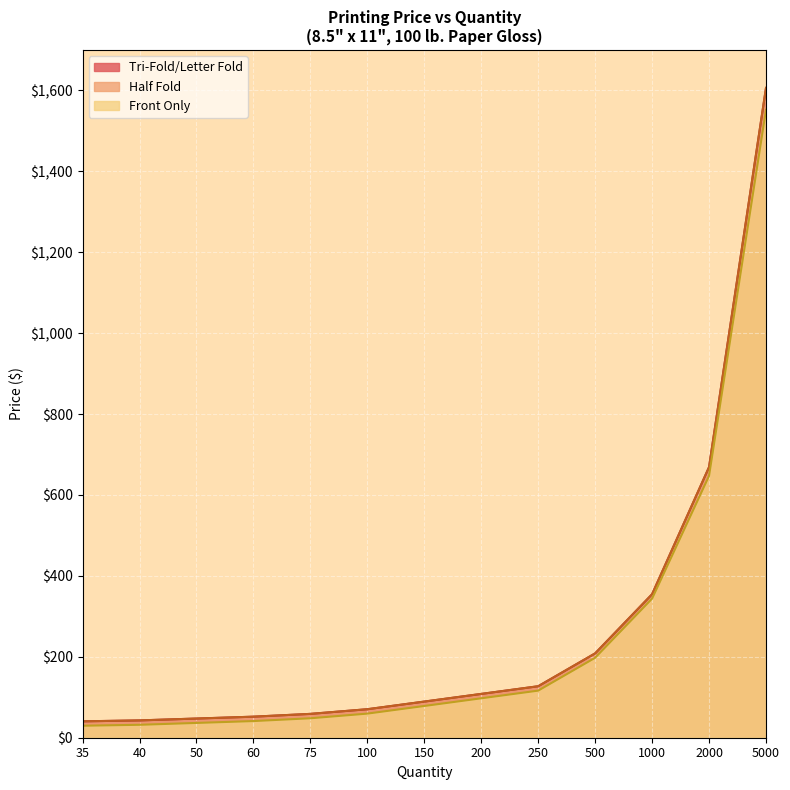

Is it true that Total Price equals 29.7 at 35?

True